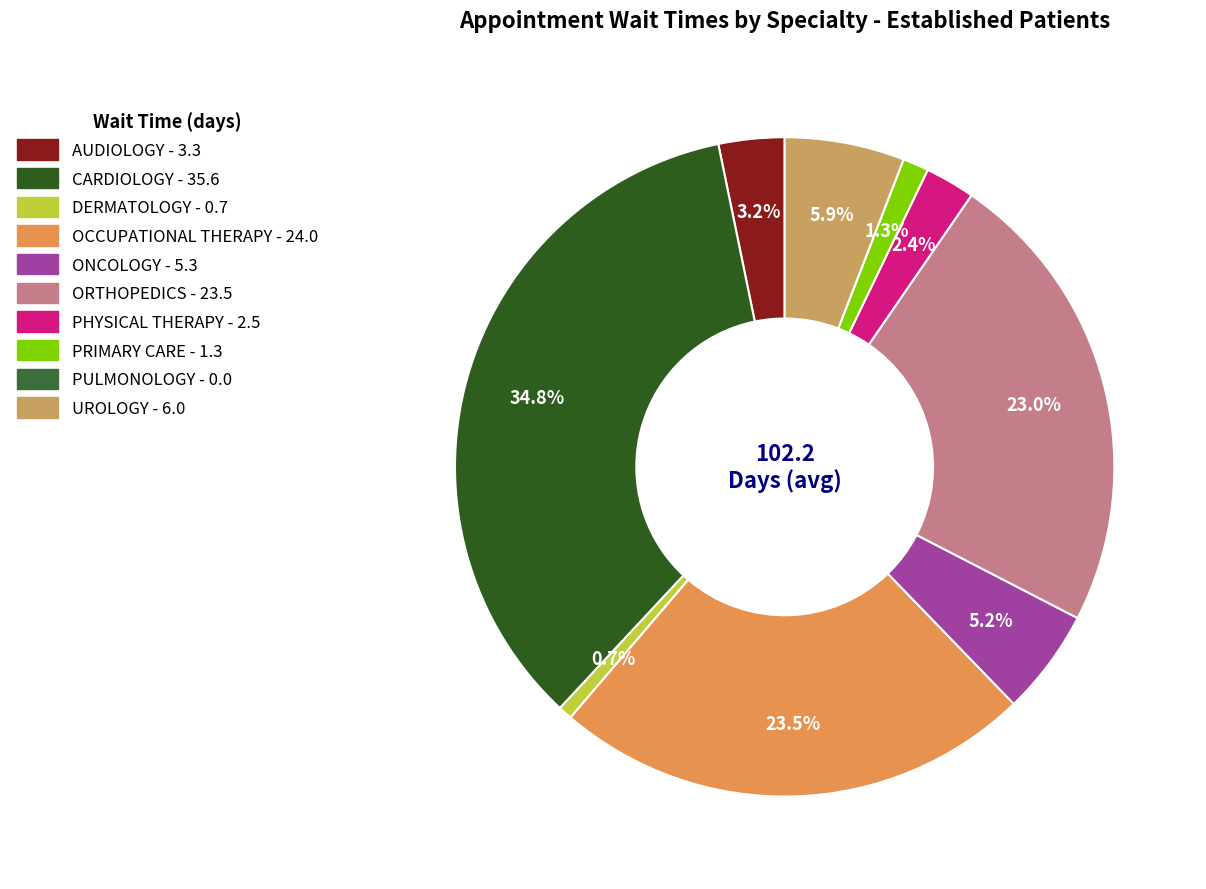

What percentage do OCCUPATIONAL THERAPY and AUDIOLOGY together represent?

26.7%